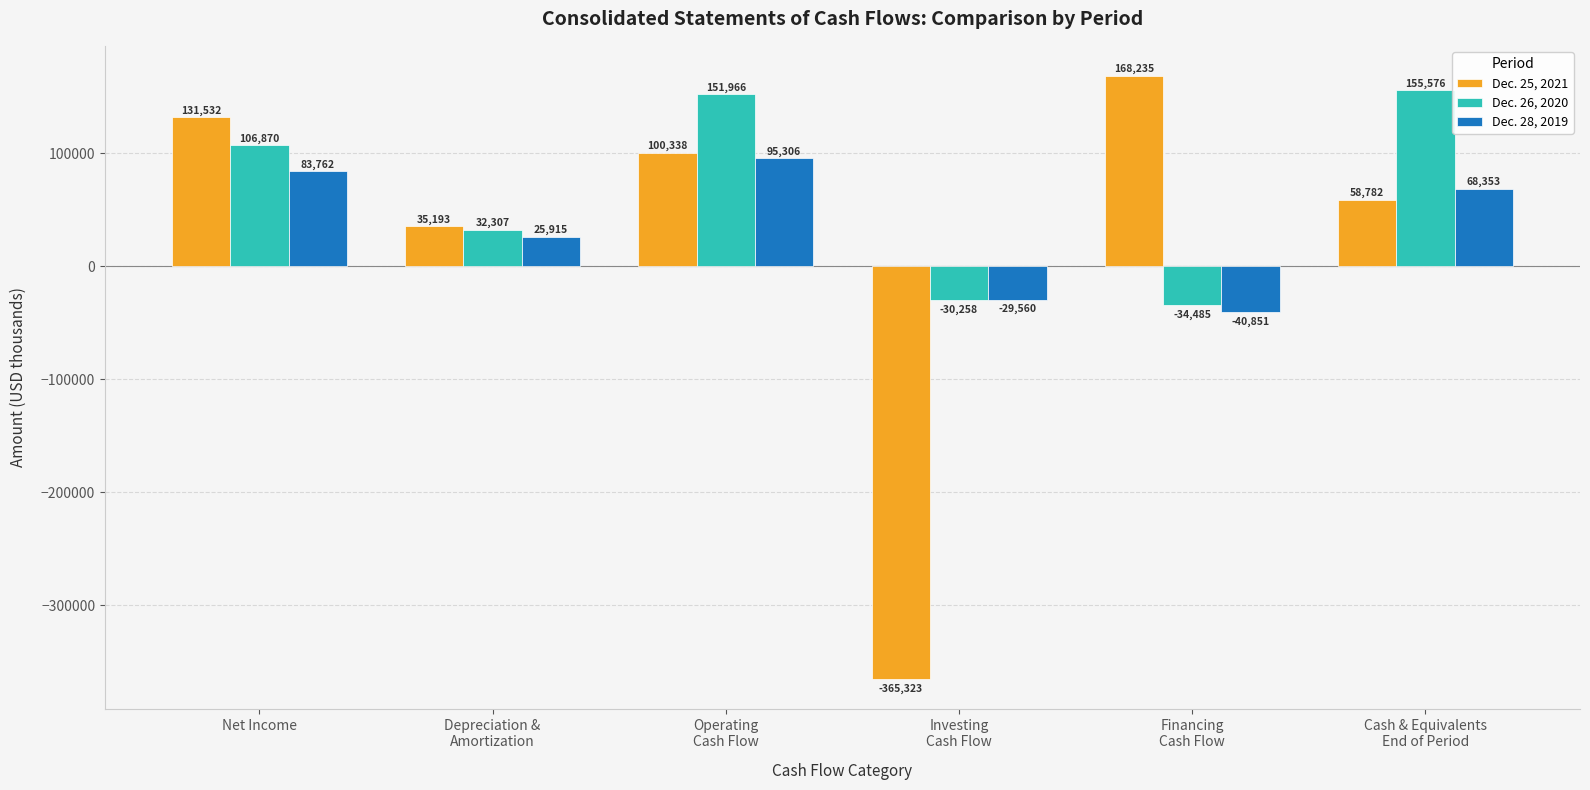

At which label does Dec. 28, 2019 reach its peak?

Operating
Cash Flow